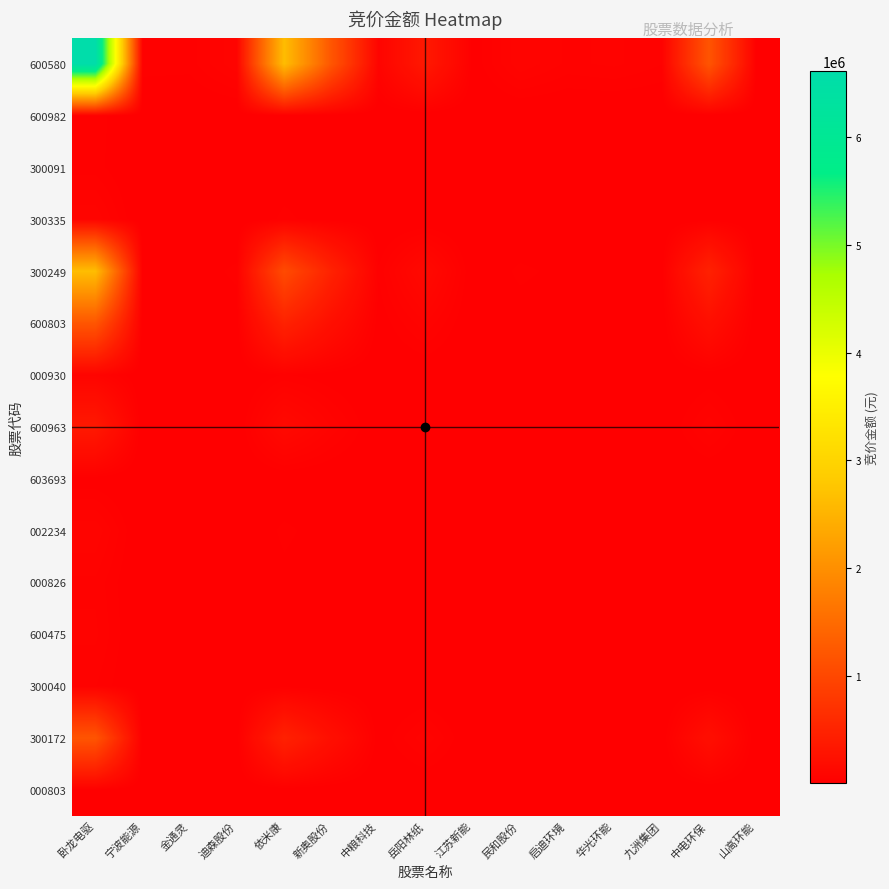

Reading left to right, list all the values displayed in this chart.

600580: 卧龙电驱=6616145.0	宁波能源=34470.0	金通灵=32300.0	迪森股份=77080.0	依米康=2629900.0	新奥股份=1196856.0	中粮科技=69212.0	岳阳林纸=347620.0	江苏新能=13299.0	民和股份=76869.0	启迪环境=48343.0	华光环能=54972.0	九洲集团=39456.0	中电环保=1180462.0	山高环能=20228.0
600982: 卧龙电驱=34470.0	宁波能源=179.6	金通灵=168.3	迪森股份=401.6	依米康=13701.7	新奥股份=6235.6	中粮科技=360.6	岳阳林纸=1811.1	江苏新能=69.3	民和股份=400.5	启迪环境=251.9	华光环能=286.4	九洲集团=205.6	中电环保=6150.2	山高环能=105.4
300091: 卧龙电驱=32300.0	宁波能源=168.3	金通灵=157.7	迪森股份=376.3	依米康=12839.2	新奥股份=5843.0	中粮科技=337.9	岳阳林纸=1697.1	江苏新能=64.9	民和股份=375.3	启迪环境=236.0	华光环能=268.4	九洲集团=192.6	中电环保=5763.0	山高环能=98.8
300335: 卧龙电驱=77080.0	宁波能源=401.6	金通灵=376.3	迪森股份=898.0	依米康=30639.1	新奥股份=13943.7	中粮科技=806.3	岳阳林纸=4049.9	江苏新能=154.9	民和股份=895.5	启迪环境=563.2	华光环能=640.4	九洲集团=459.7	中电环保=13752.7	山高环能=235.7
300249: 卧龙电驱=2629900.0	宁波能源=13701.7	金通灵=12839.2	迪森股份=30639.1	依米康=1045378.2	新奥股份=475747.1	中粮科技=27511.6	岳阳林纸=138178.0	江苏新能=5286.3	民和股份=30555.2	启迪环境=19216.2	华光环能=21851.2	九洲集团=15683.7	中电环保=469230.5	山高环能=8040.6
600803: 卧龙电驱=1196856.0	宁波能源=6235.6	金通灵=5843.0	迪森股份=13943.7	依米康=475747.1	新奥股份=216510.4	中粮科技=12520.4	岳阳林纸=62884.2	江苏新能=2405.8	民和股份=13905.5	启迪环境=8745.2	华光环能=9944.4	九洲集团=7137.6	中电环保=213544.7	山高环能=3659.2
000930: 卧龙电驱=69212.0	宁波能源=360.6	金通灵=337.9	迪森股份=806.3	依米康=27511.6	新奥股份=12520.4	中粮科技=724.0	岳阳林纸=3636.5	江苏新能=139.1	民和股份=804.1	启迪环境=505.7	华光环能=575.1	九洲集团=412.8	中电环保=12348.9	山高环能=211.6
600963: 卧龙电驱=347620.0	宁波能源=1811.1	金通灵=1697.1	迪森股份=4049.9	依米康=138178.0	新奥股份=62884.2	中粮科技=3636.5	岳阳林纸=18264.4	江苏新能=698.7	民和股份=4038.8	启迪环境=2540.0	华光环能=2888.3	九洲集团=2073.1	中电环保=62022.9	山高环能=1062.8
603693: 卧龙电驱=13299.0	宁波能源=69.3	金通灵=64.9	迪森股份=154.9	依米康=5286.3	新奥股份=2405.8	中粮科技=139.1	岳阳林纸=698.7	江苏新能=26.7	民和股份=154.5	启迪环境=97.2	华光环能=110.5	九洲集团=79.3	中电环保=2372.8	山高环能=40.7
002234: 卧龙电驱=76869.0	宁波能源=400.5	金通灵=375.3	迪森股份=895.5	依米康=30555.2	新奥股份=13905.5	中粮科技=804.1	岳阳林纸=4038.8	江苏新能=154.5	民和股份=893.1	启迪环境=561.7	华光环能=638.7	九洲集团=458.4	中电环保=13715.1	山高环能=235.0
000826: 卧龙电驱=48343.0	宁波能源=251.9	金通灵=236.0	迪森股份=563.2	依米康=19216.2	新奥股份=8745.2	中粮科技=505.7	岳阳林纸=2540.0	江苏新能=97.2	民和股份=561.7	启迪环境=353.2	华光环能=401.7	九洲集团=288.3	中电环保=8625.4	山高环能=147.8
600475: 卧龙电驱=54972.0	宁波能源=286.4	金通灵=268.4	迪森股份=640.4	依米康=21851.2	新奥股份=9944.4	中粮科技=575.1	岳阳林纸=2888.3	江苏新能=110.5	民和股份=638.7	启迪环境=401.7	华光环能=456.7	九洲集团=327.8	中电环保=9808.2	山高环能=168.1
300040: 卧龙电驱=39456.0	宁波能源=205.6	金通灵=192.6	迪森股份=459.7	依米康=15683.7	新奥股份=7137.6	中粮科技=412.8	岳阳林纸=2073.1	江苏新能=79.3	民和股份=458.4	启迪环境=288.3	华光环能=327.8	九洲集团=235.3	中电环保=7039.8	山高环能=120.6
300172: 卧龙电驱=1180462.0	宁波能源=6150.2	金通灵=5763.0	迪森股份=13752.7	依米康=469230.5	新奥股份=213544.7	中粮科技=12348.9	岳阳林纸=62022.9	江苏新能=2372.8	民和股份=13715.1	启迪环境=8625.4	华光环能=9808.2	九洲集团=7039.8	中电环保=210619.7	山高环能=3609.1
000803: 卧龙电驱=20228.0	宁波能源=105.4	金通灵=98.8	迪森股份=235.7	依米康=8040.6	新奥股份=3659.2	中粮科技=211.6	岳阳林纸=1062.8	江苏新能=40.7	民和股份=235.0	启迪环境=147.8	华光环能=168.1	九洲集团=120.6	中电环保=3609.1	山高环能=61.8